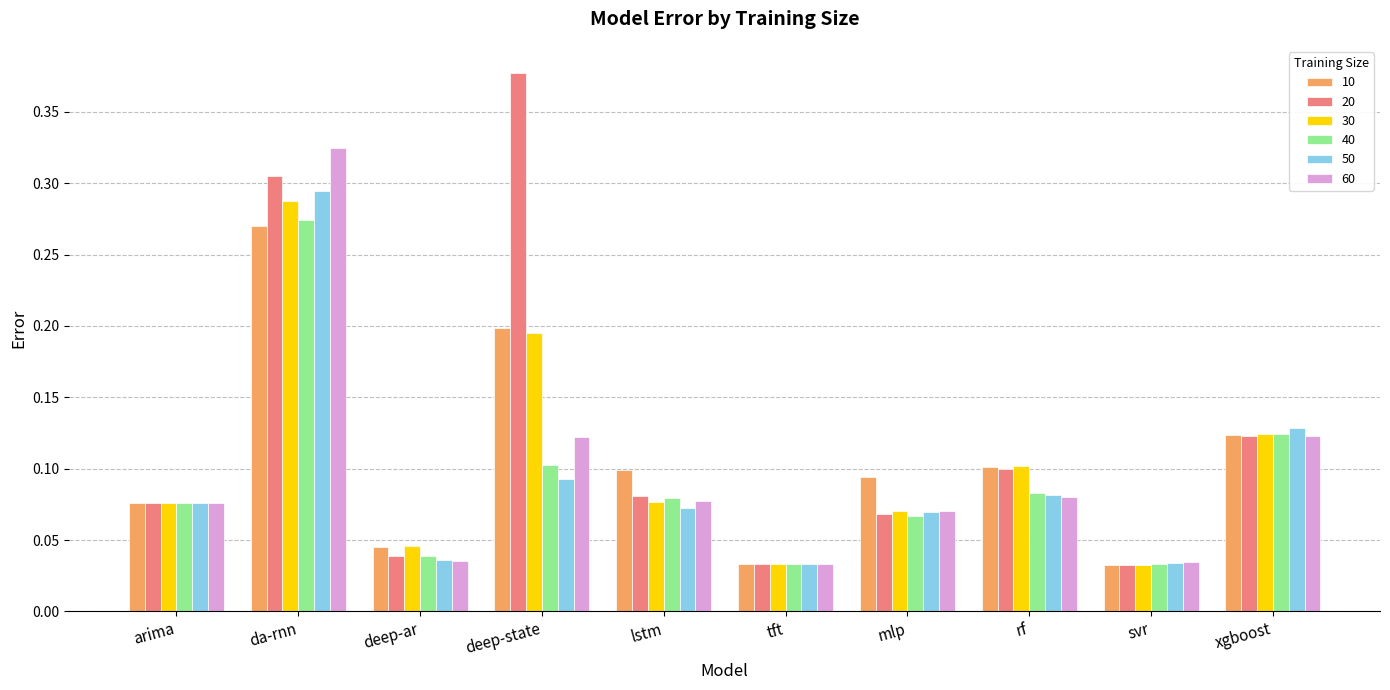

True or false: 10 has a value of 0.0 at arima.

False